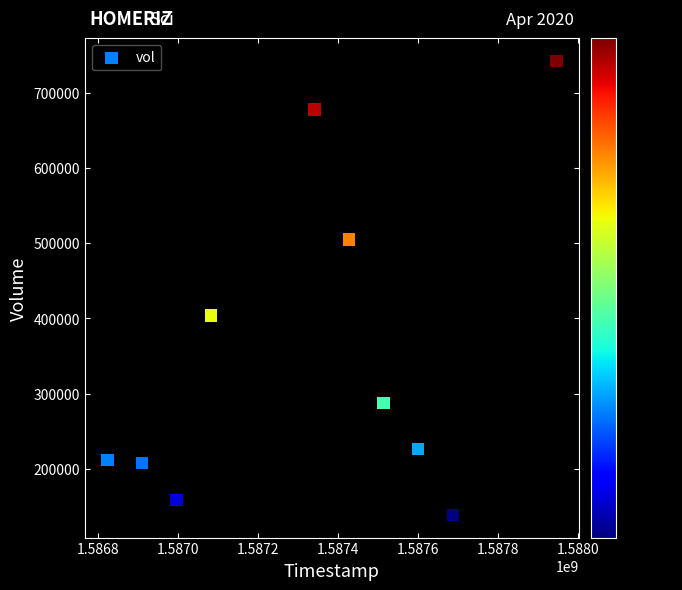

What is the range of X values (max minus min)?

1123200